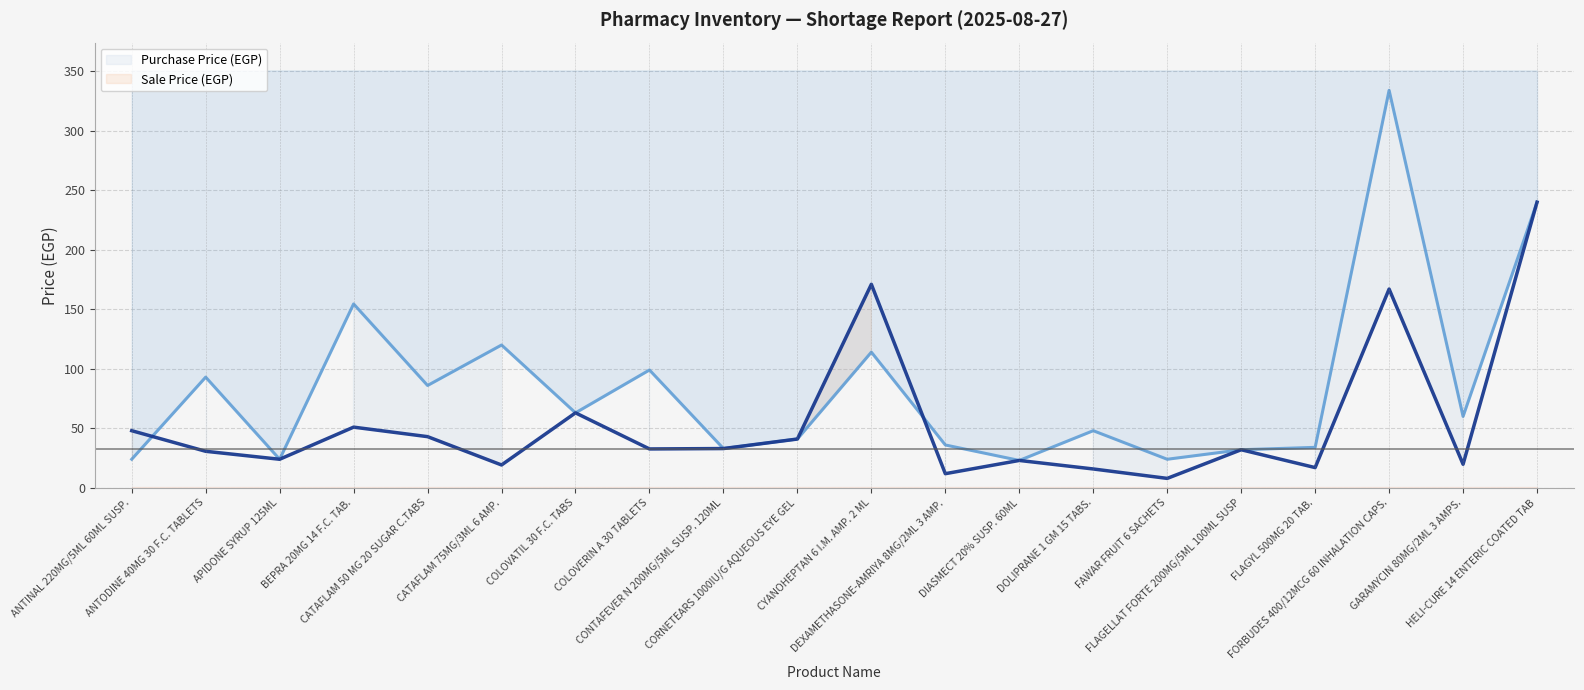

List the series in order of their peak value, lowest first.

Sale Price (EGP), Purchase Price (EGP)